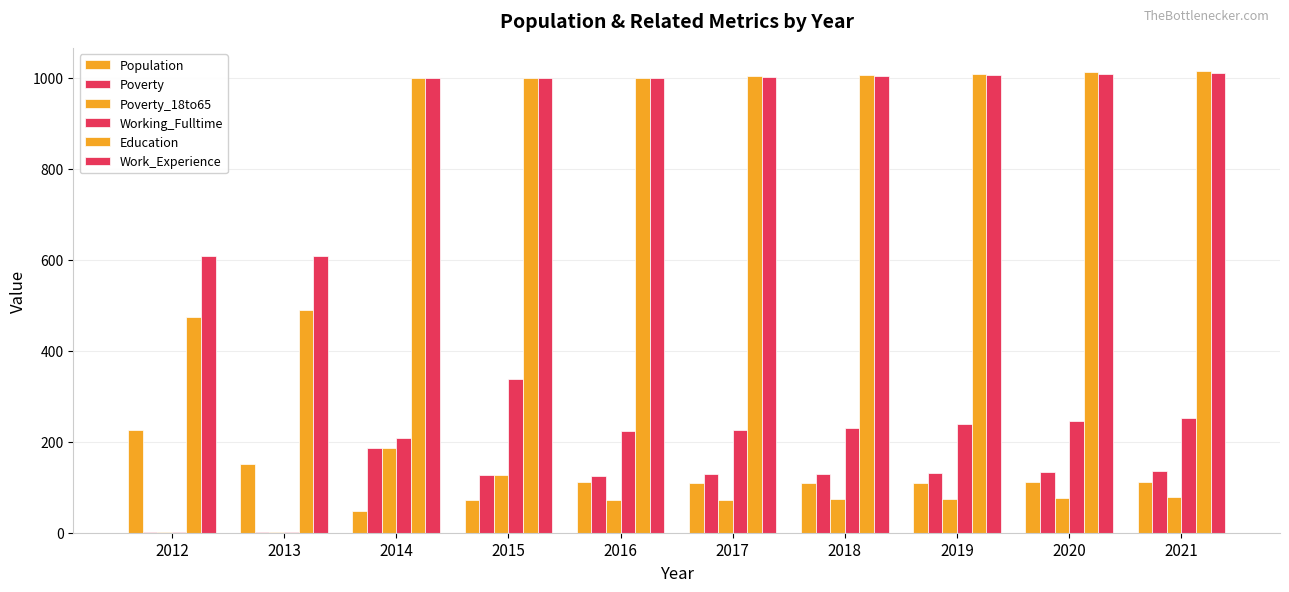

Between 2016 and 2018, which is larger?

2016